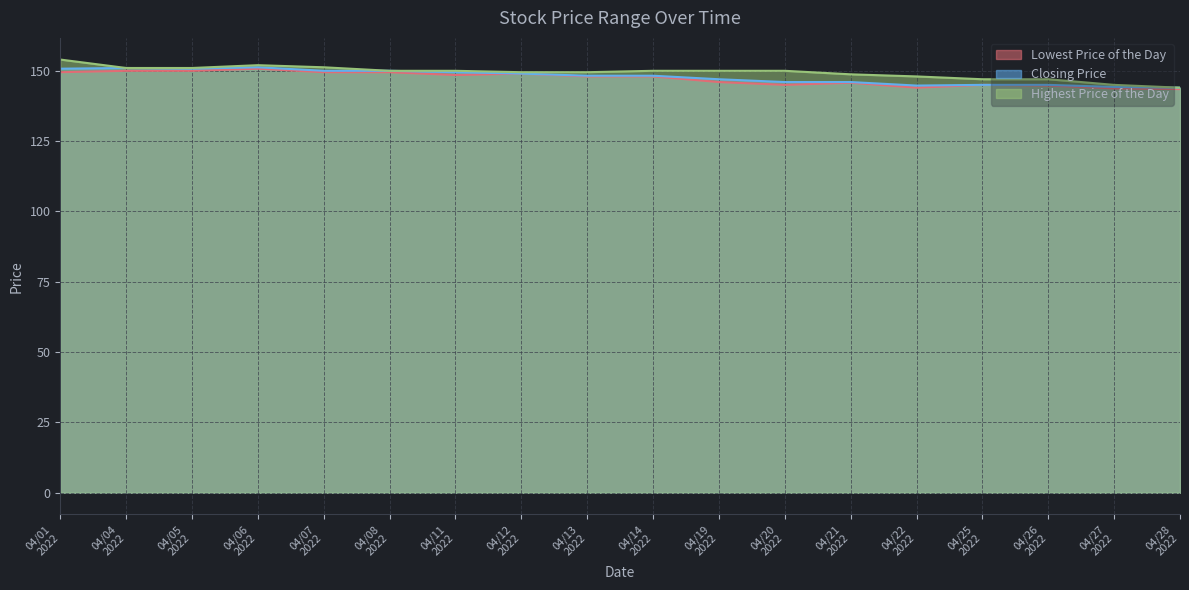

Which series has the largest total across all categories?

Highest Price of the Day